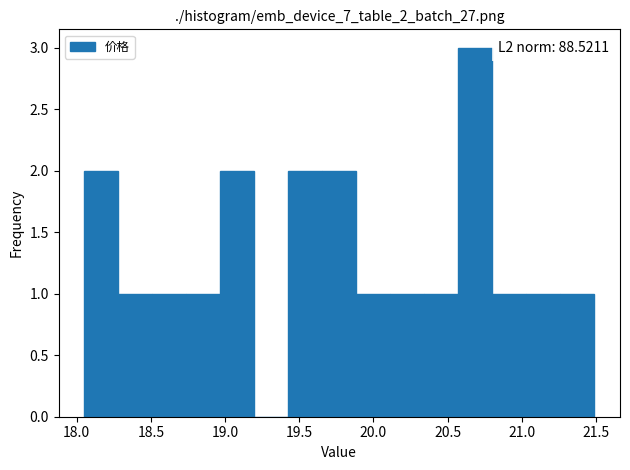

Which range on the x-axis has the tallest bar?

20.55 to 20.80